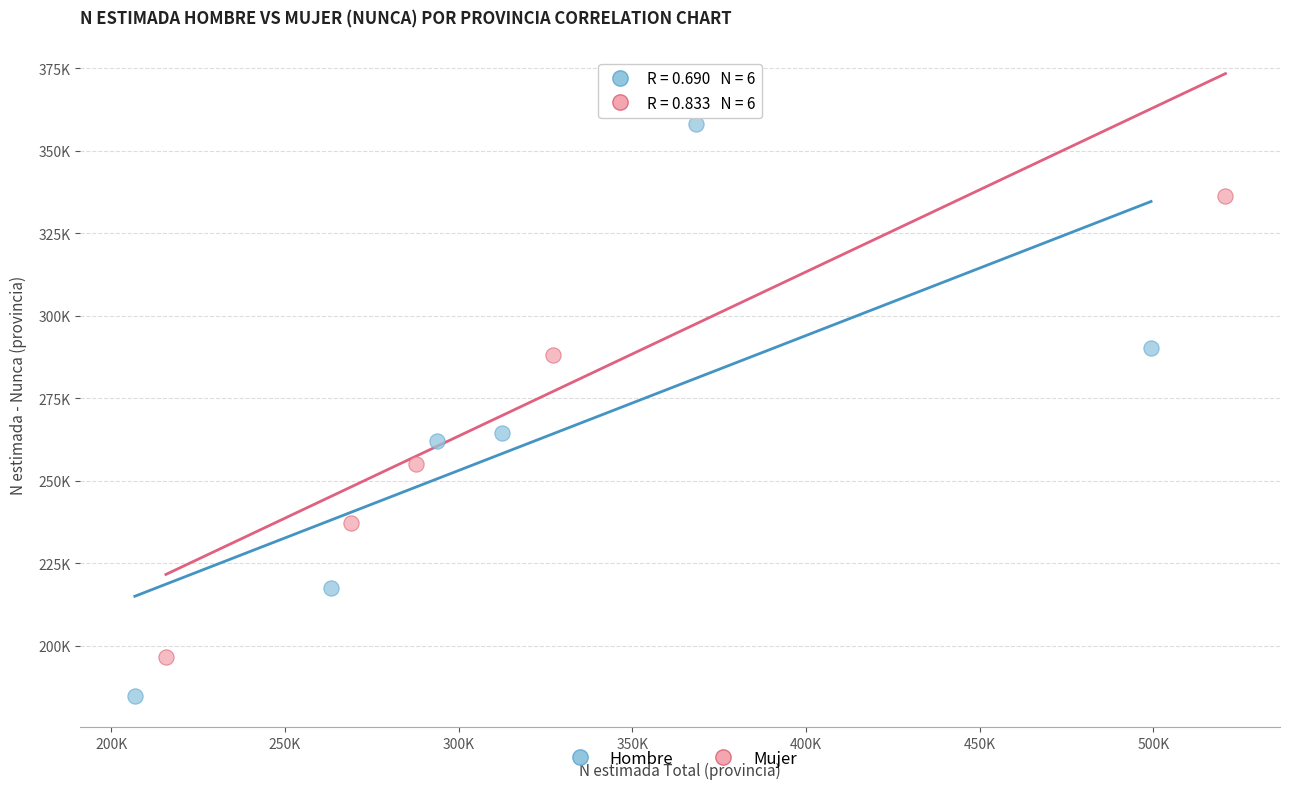

Which series contains the highest Y value?

Mujer